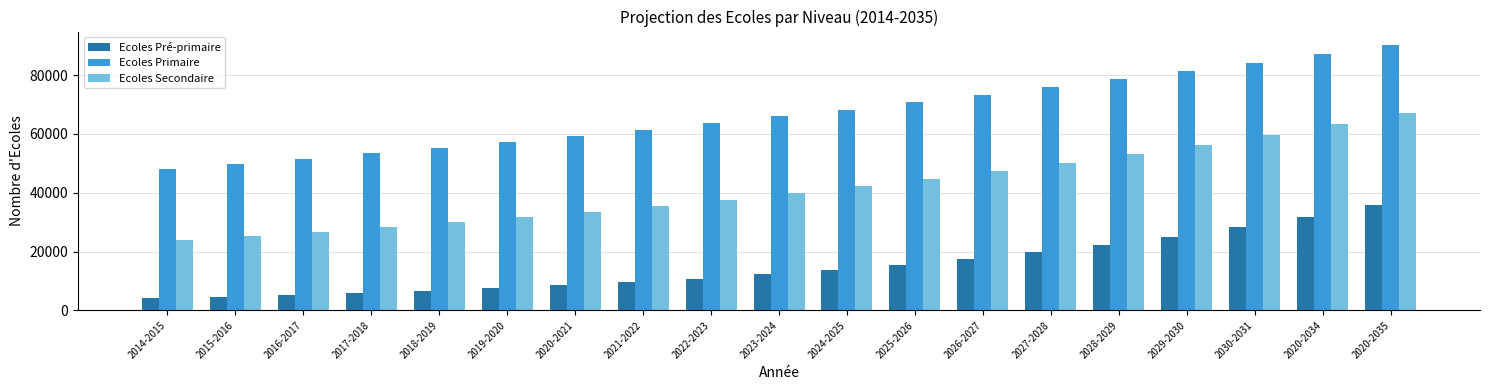

Which category has the lowest value in the Ecoles Primaire series?

2014-2015